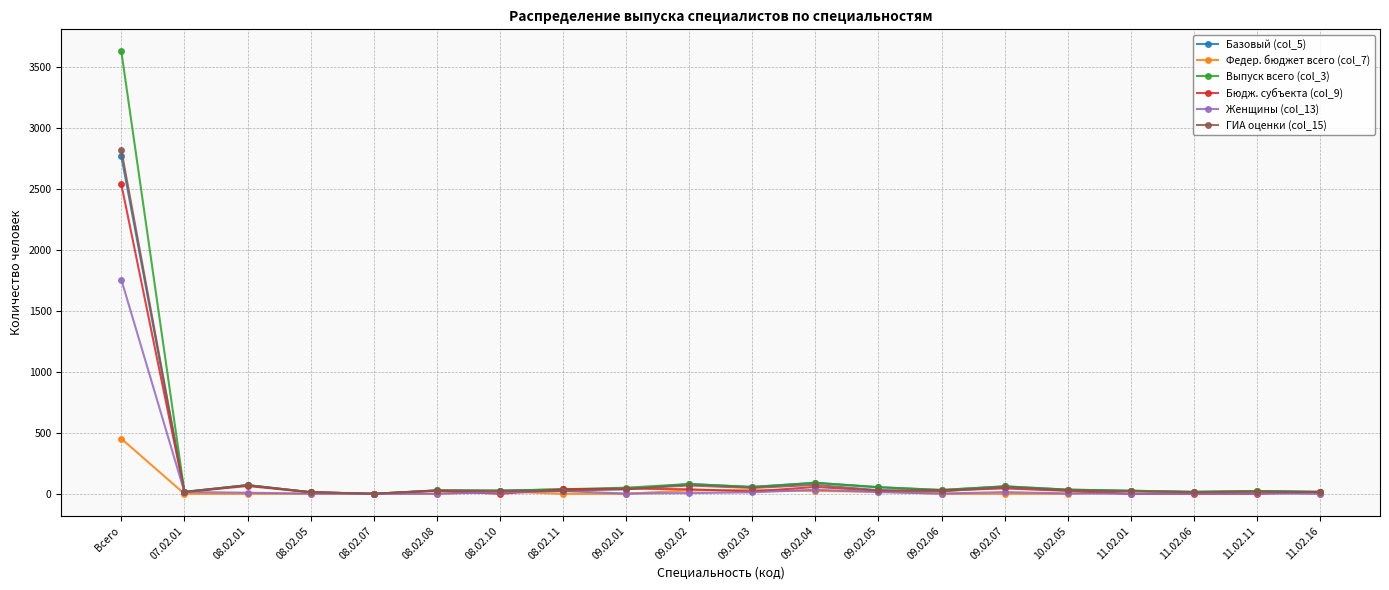

Which series has the largest range (max minus min)?

Выпуск всего (col_3)